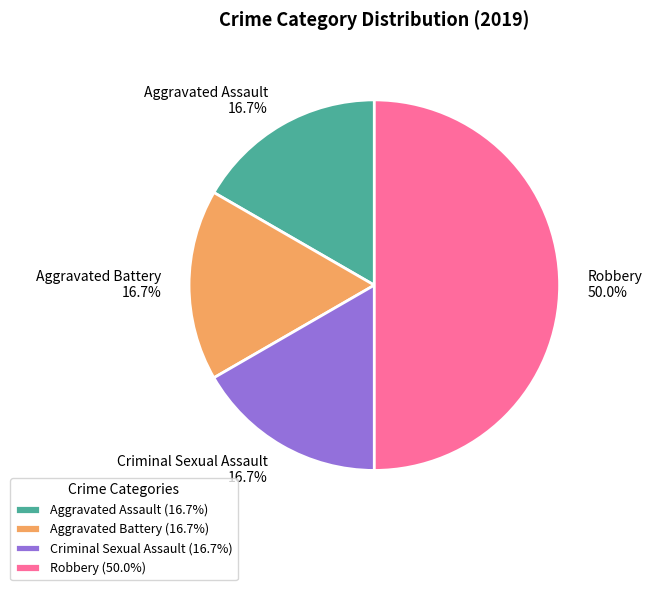

Between Criminal Sexual Assault and Robbery, which is larger?

Robbery